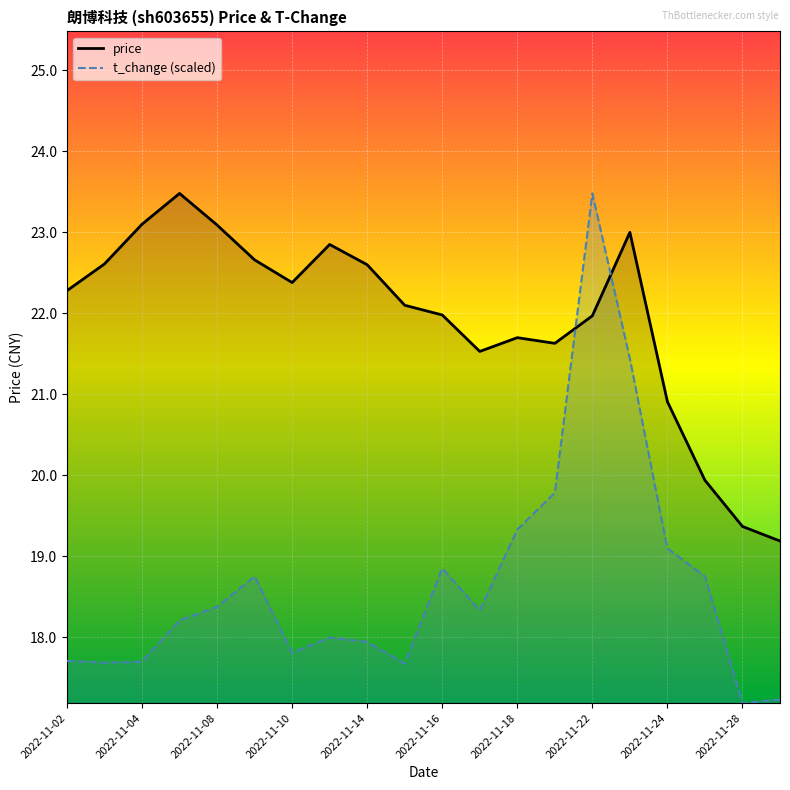

True or false: price has more than 0 interior local peaks.

True